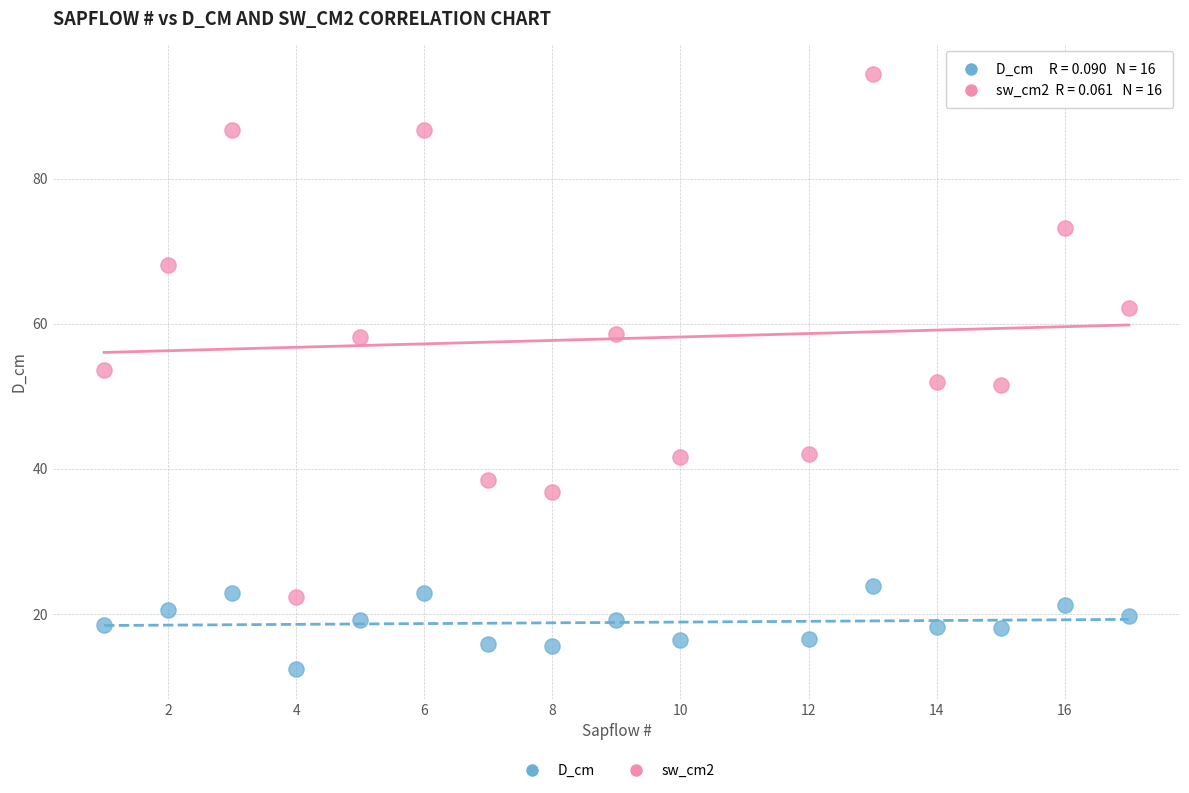

Across all data points, what is the range of Y values (max minus min)?

82.0